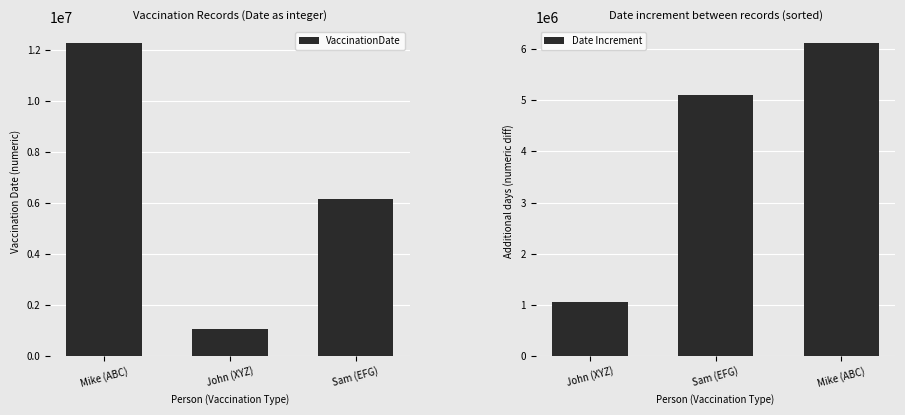

Is it true that VaccinationDate equals 1052022 at John (XYZ)?

True